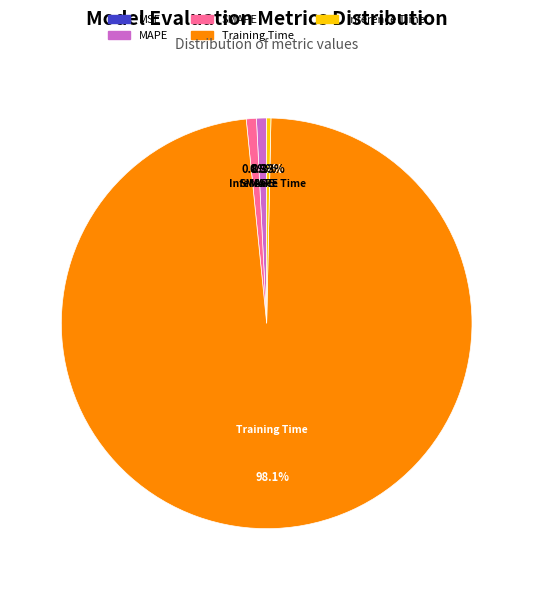

What is the largest slice in the pie chart?

Training Time